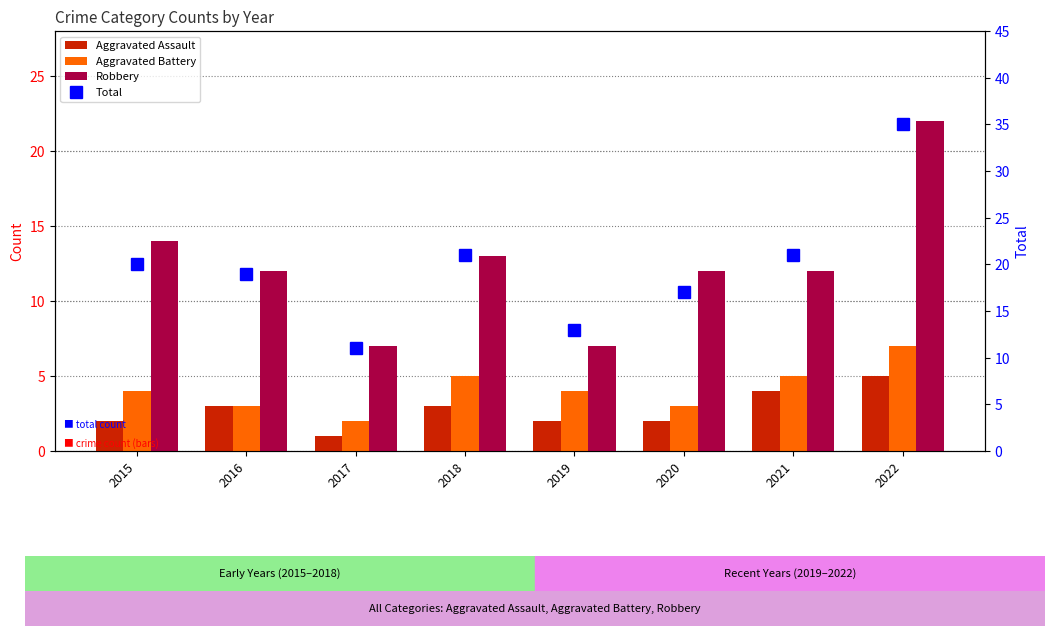

At which label does Aggravated Battery reach its minimum?

2017